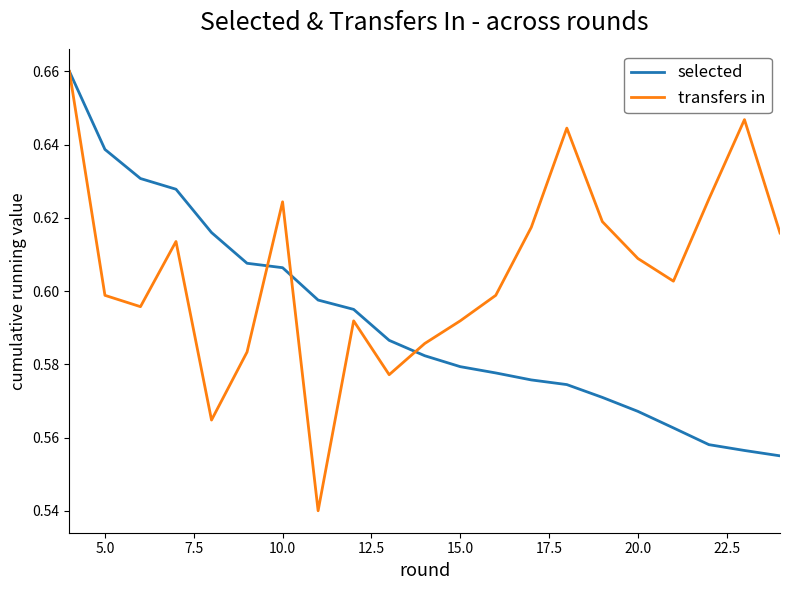

True or false: selected has more than 1 interior local peaks.

False